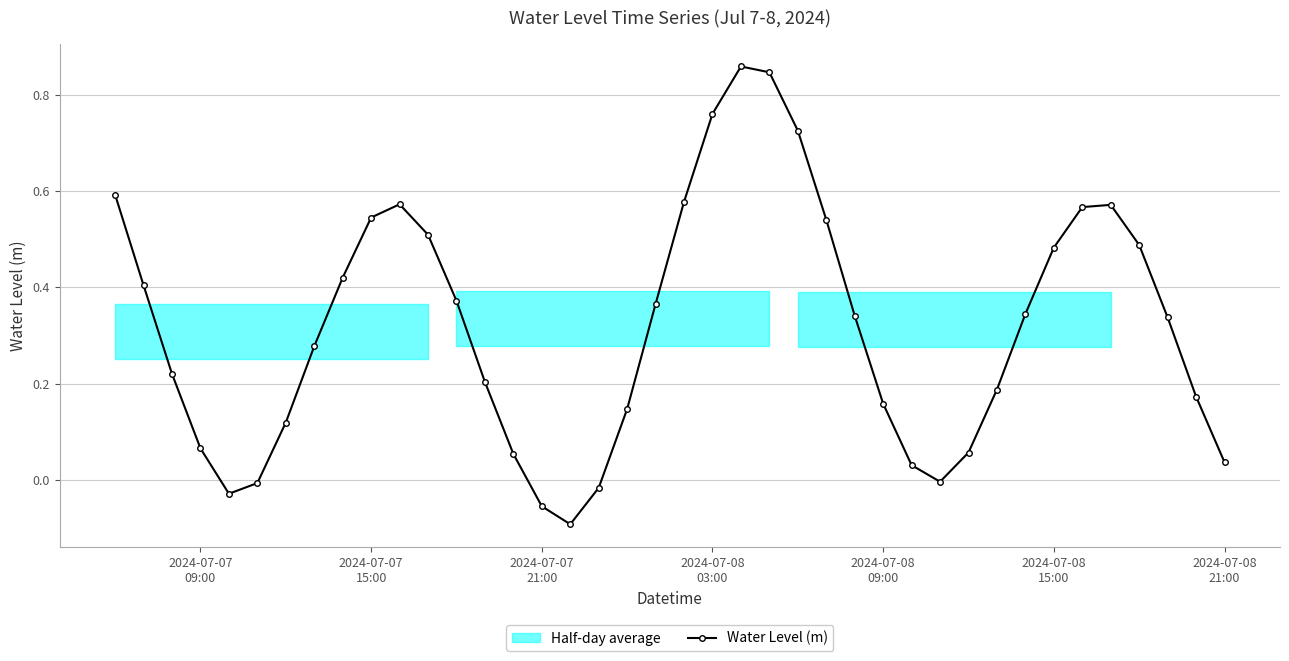

What is the greatest value displayed?

0.9